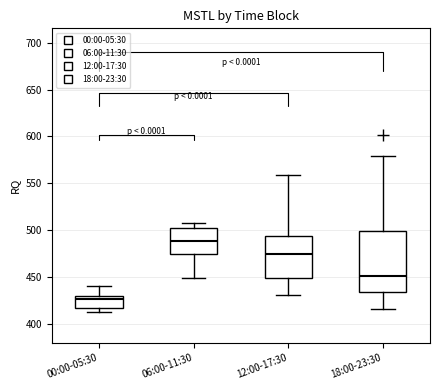

Reading left to right, read every box against the y-axis: the position of its median line, the range the box covers, and the ends of its whiskers. The values are not printed on the chart, so give them approximately, as read against the axis.

00:00-05:30: median 425, box 420 to 430, whiskers 410 to 440
06:00-11:30: median 490, box 475 to 505, whiskers 450 to 510
12:00-17:30: median 475, box 450 to 495, whiskers 430 to 560
18:00-23:30: median 450, box 435 to 500, whiskers 415 to 580